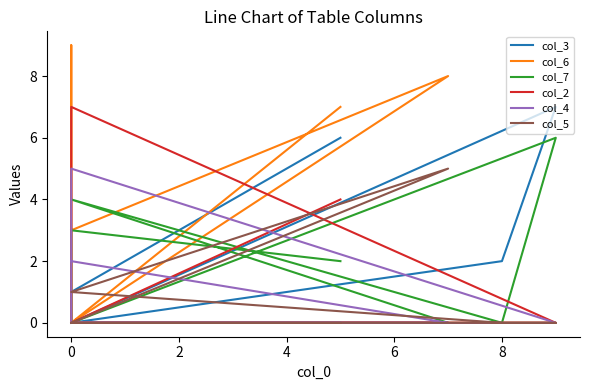

What is the highest value of the col_7 series?

6